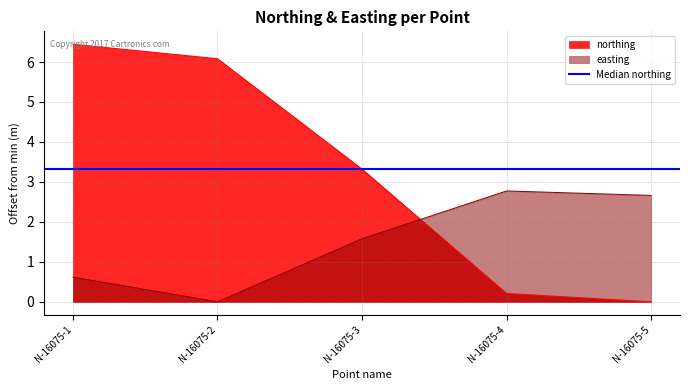

What is the total value across all series at N-16075-2?

6.1